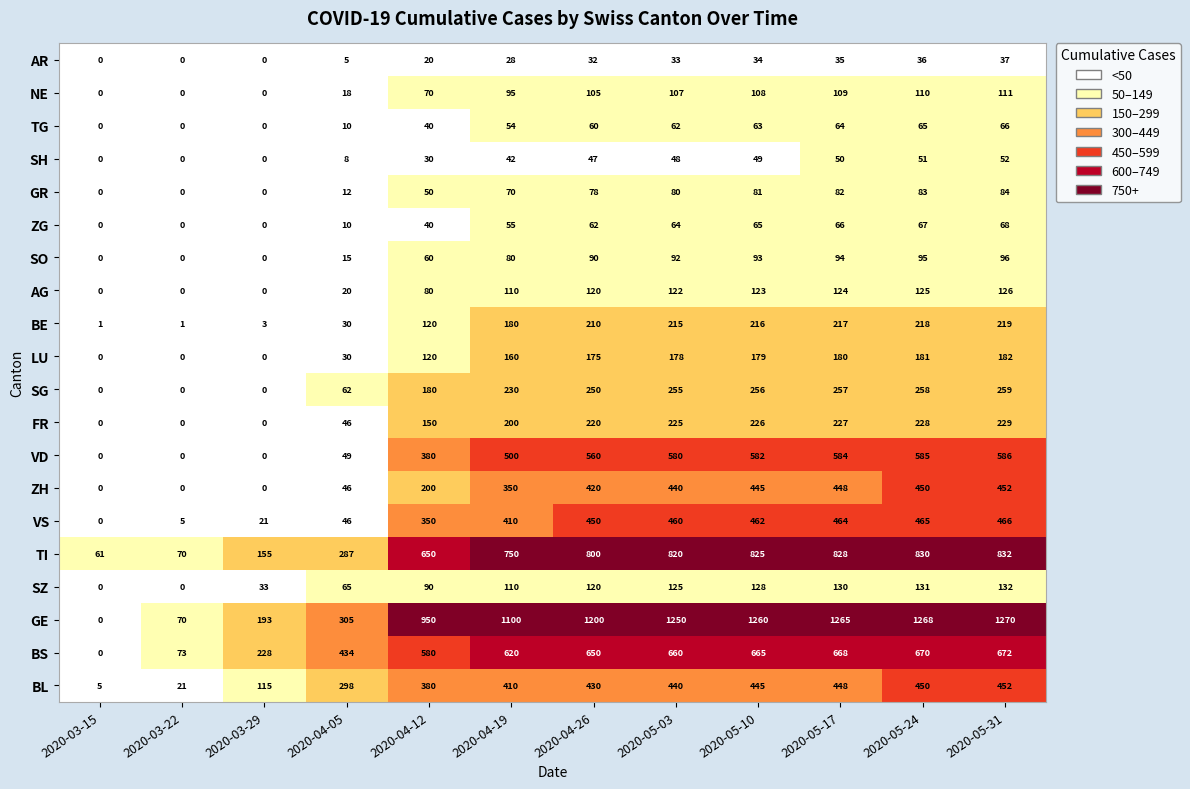

Which label corresponds to the largest value in the chart?

2020-05-31